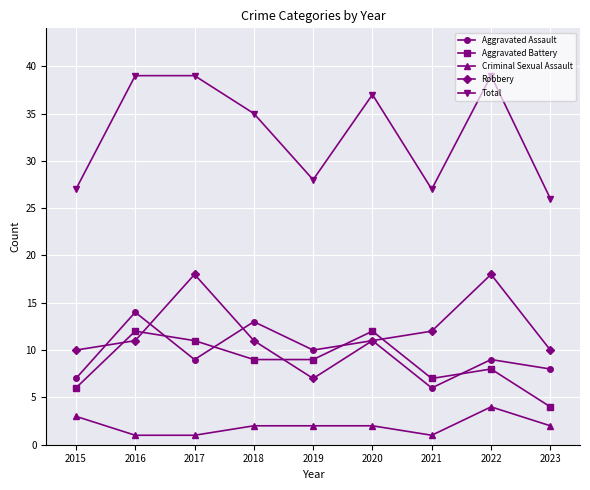

Where is Total nearest to the value 32?

2018